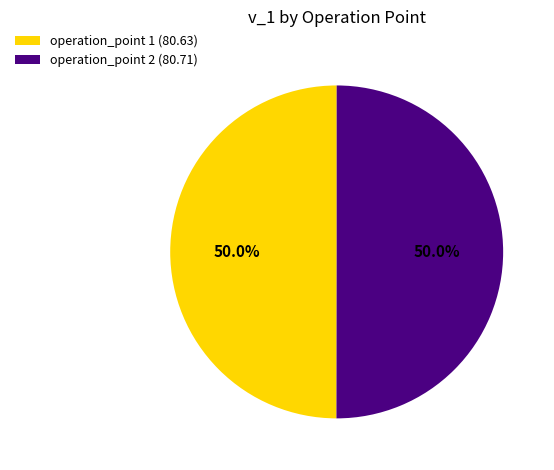

What percentage do operation_point 1 (80.63) and operation_point 2 (80.71) together represent?

100.0%